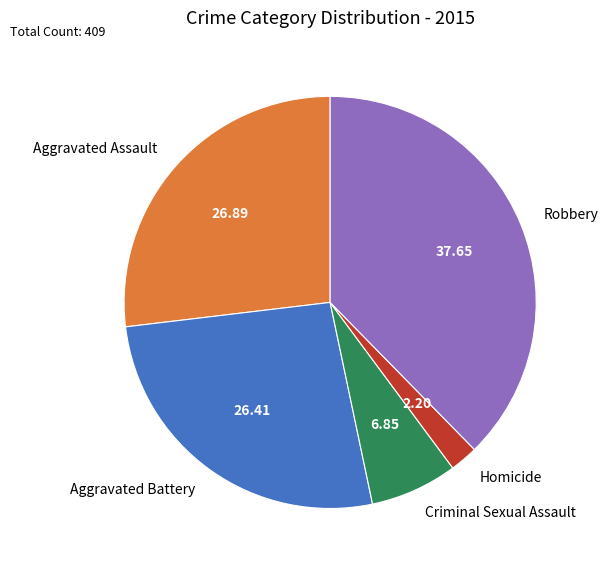

Which has a higher value, Aggravated Battery or Homicide?

Aggravated Battery